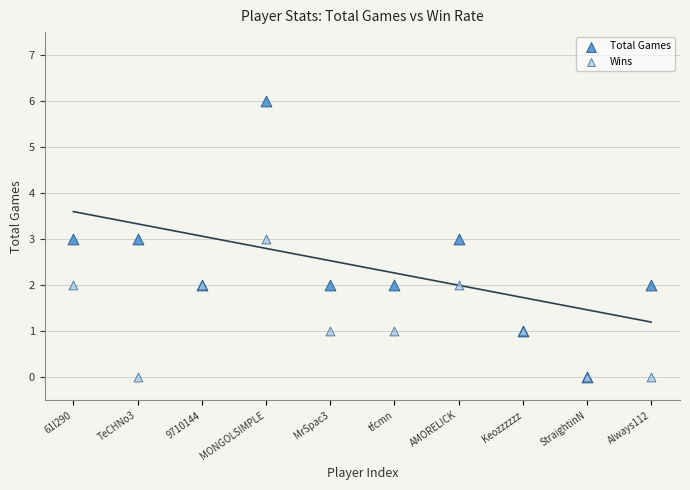

Which series has the widest spread of Y values?

Total Games